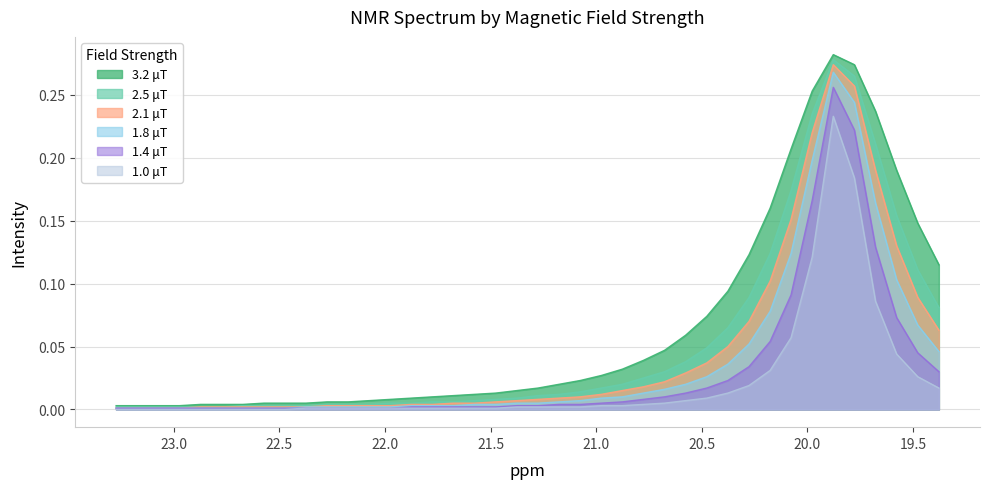

Reading left to right, what are all the values shown in this chart?

3.2 μT: 0.0	0.0	0.0	0.0	0.0	0.0	0.0	0.0	0.0	0.0	0.0	0.0	0.0	0.0	0.0	0.0	0.0	0.0	0.0	0.0	0.0	0.0	0.0	0.0	0.0	0.0	0.0	0.1	0.1	0.1	0.1	0.2	0.2	0.3	0.3	0.3	0.2	0.2	0.1	0.1
2.5 μT: 0.0	0.0	0.0	0.0	0.0	0.0	0.0	0.0	0.0	0.0	0.0	0.0	0.0	0.0	0.0	0.0	0.0	0.0	0.0	0.0	0.0	0.0	0.0	0.0	0.0	0.0	0.0	0.0	0.0	0.1	0.1	0.1	0.2	0.2	0.3	0.3	0.2	0.2	0.1	0.1
2.1 μT: 0.0	0.0	0.0	0.0	0.0	0.0	0.0	0.0	0.0	0.0	0.0	0.0	0.0	0.0	0.0	0.0	0.0	0.0	0.0	0.0	0.0	0.0	0.0	0.0	0.0	0.0	0.0	0.0	0.0	0.1	0.1	0.1	0.2	0.2	0.3	0.3	0.2	0.1	0.1	0.1
1.8 μT: 0.0	0.0	0.0	0.0	0.0	0.0	0.0	0.0	0.0	0.0	0.0	0.0	0.0	0.0	0.0	0.0	0.0	0.0	0.0	0.0	0.0	0.0	0.0	0.0	0.0	0.0	0.0	0.0	0.0	0.0	0.1	0.1	0.1	0.2	0.3	0.2	0.2	0.1	0.1	0.0
1.4 μT: 0.0	0.0	0.0	0.0	0.0	0.0	0.0	0.0	0.0	0.0	0.0	0.0	0.0	0.0	0.0	0.0	0.0	0.0	0.0	0.0	0.0	0.0	0.0	0.0	0.0	0.0	0.0	0.0	0.0	0.0	0.0	0.1	0.1	0.2	0.3	0.2	0.1	0.1	0.0	0.0
1.0 μT: 0.0	0.0	0.0	0.0	0.0	0.0	0.0	0.0	0.0	0.0	0.0	0.0	0.0	0.0	0.0	0.0	0.0	0.0	0.0	0.0	0.0	0.0	0.0	0.0	0.0	0.0	0.0	0.0	0.0	0.0	0.0	0.0	0.1	0.1	0.2	0.2	0.1	0.0	0.0	0.0